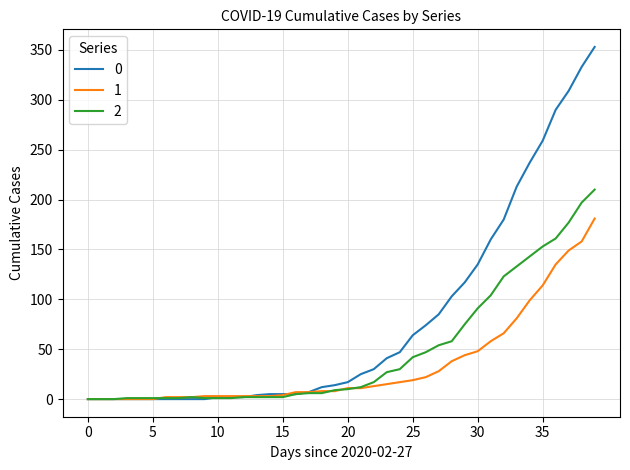

Rank the series by their average value, from highest to lowest.

0, 2, 1